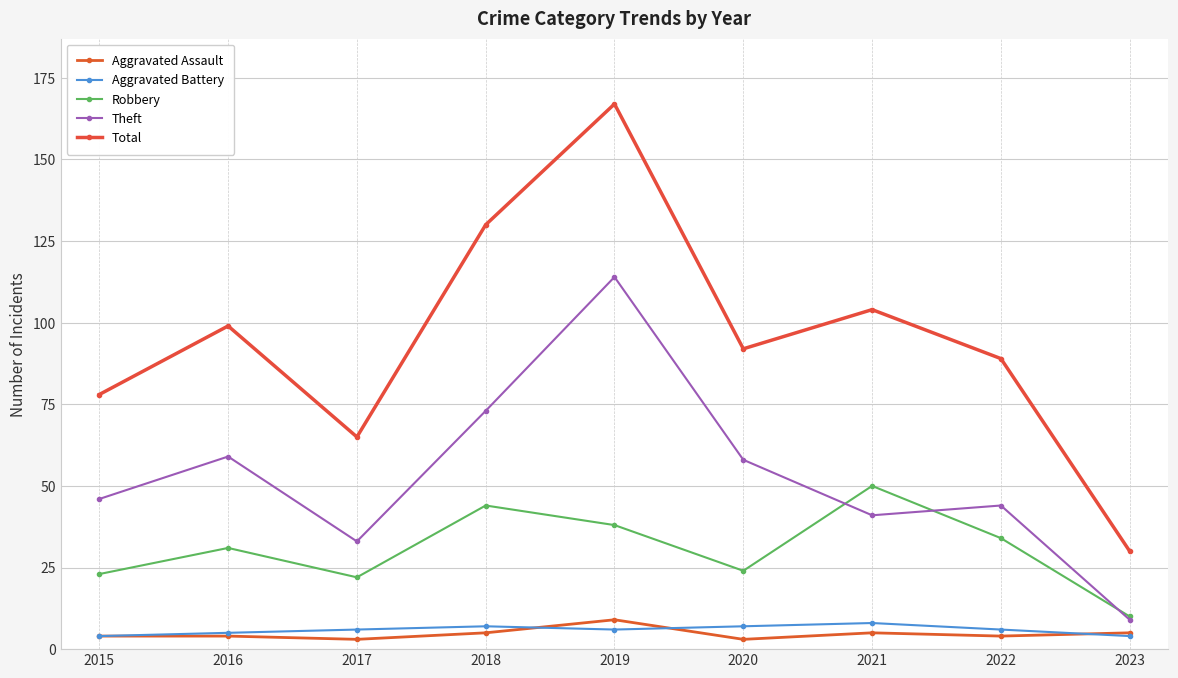

What is the difference between the maximum and second lowest values in the Total series?

102